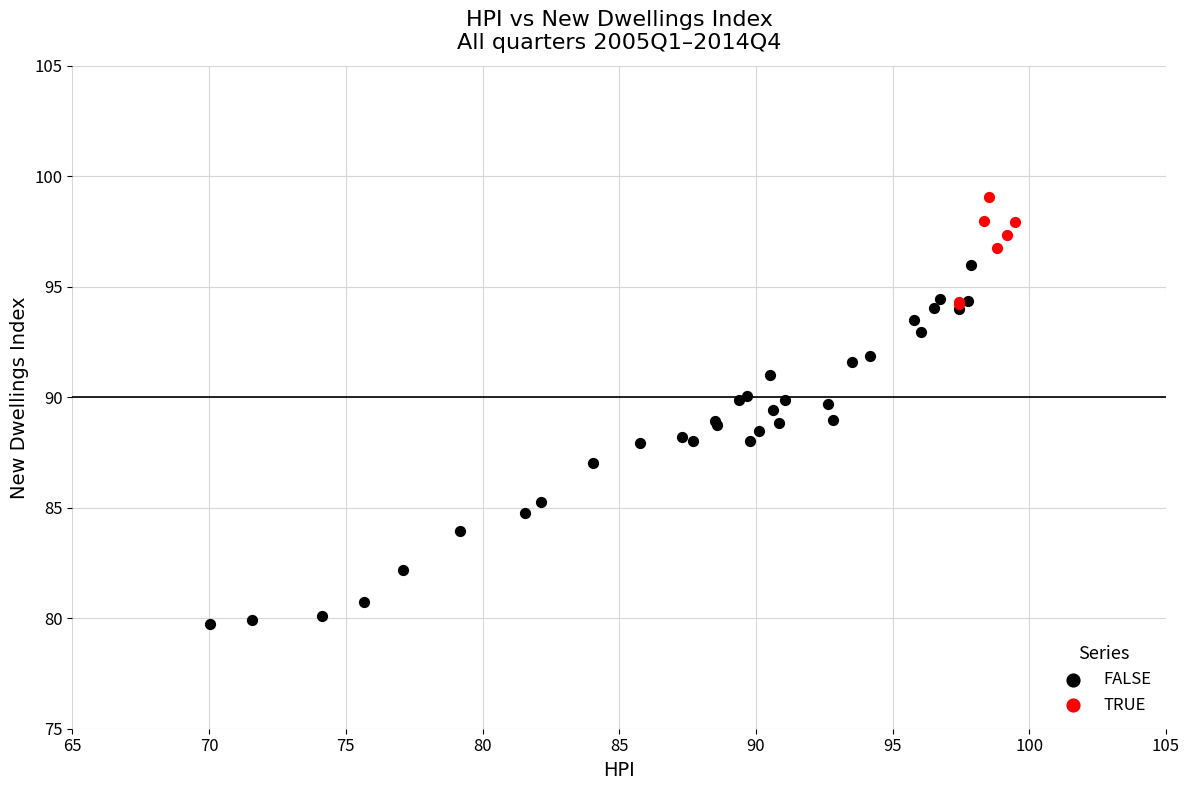

What are all the series names shown in the legend?

FALSE, TRUE